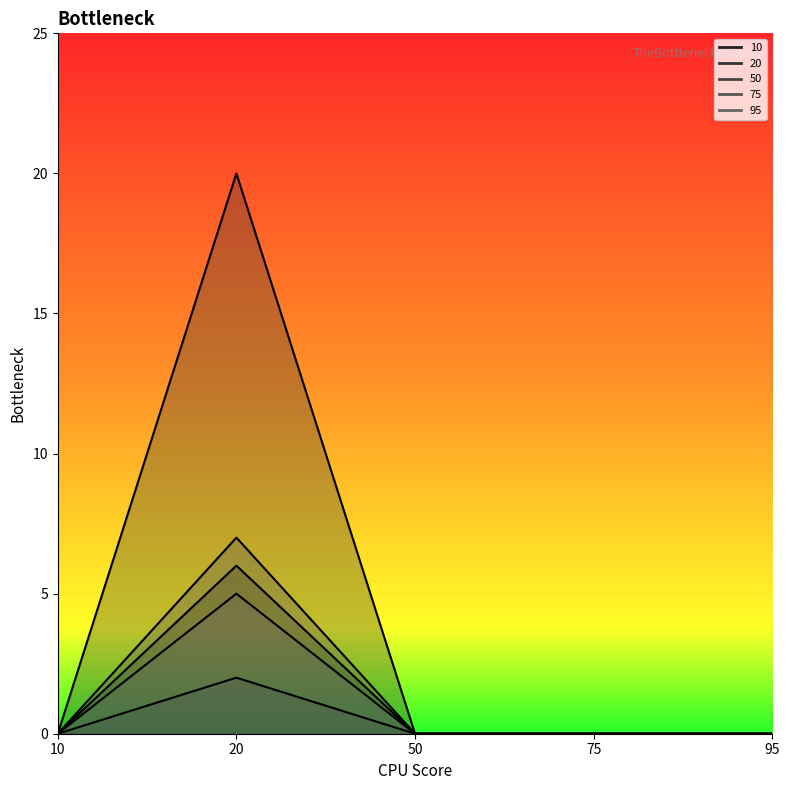

What is the difference between the highest and lowest values at 20?

18